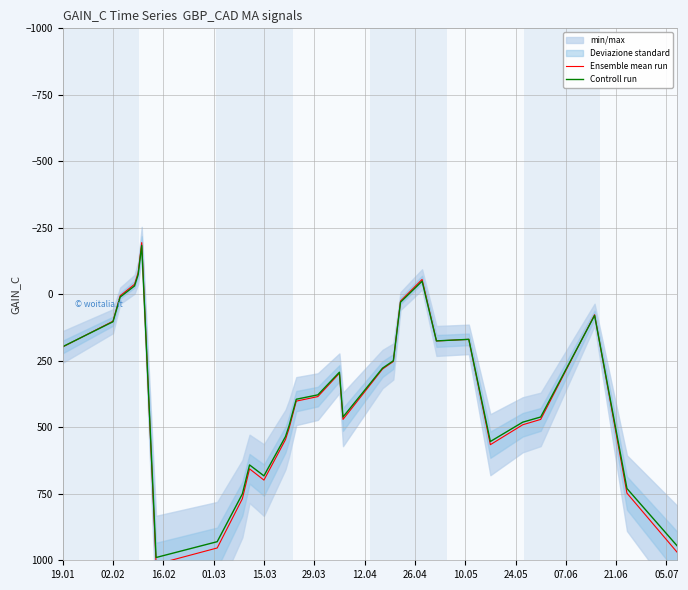

The value of Controll run at 19.01 is 197.1. True or false?

True